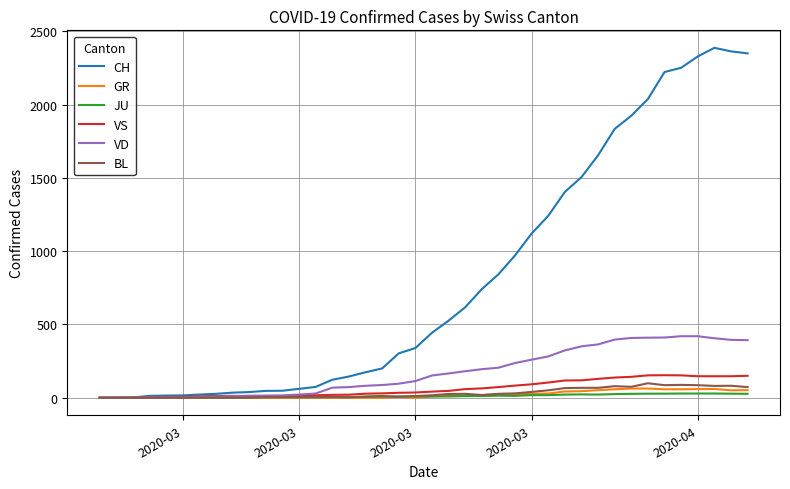

What is the greatest value displayed?

2387